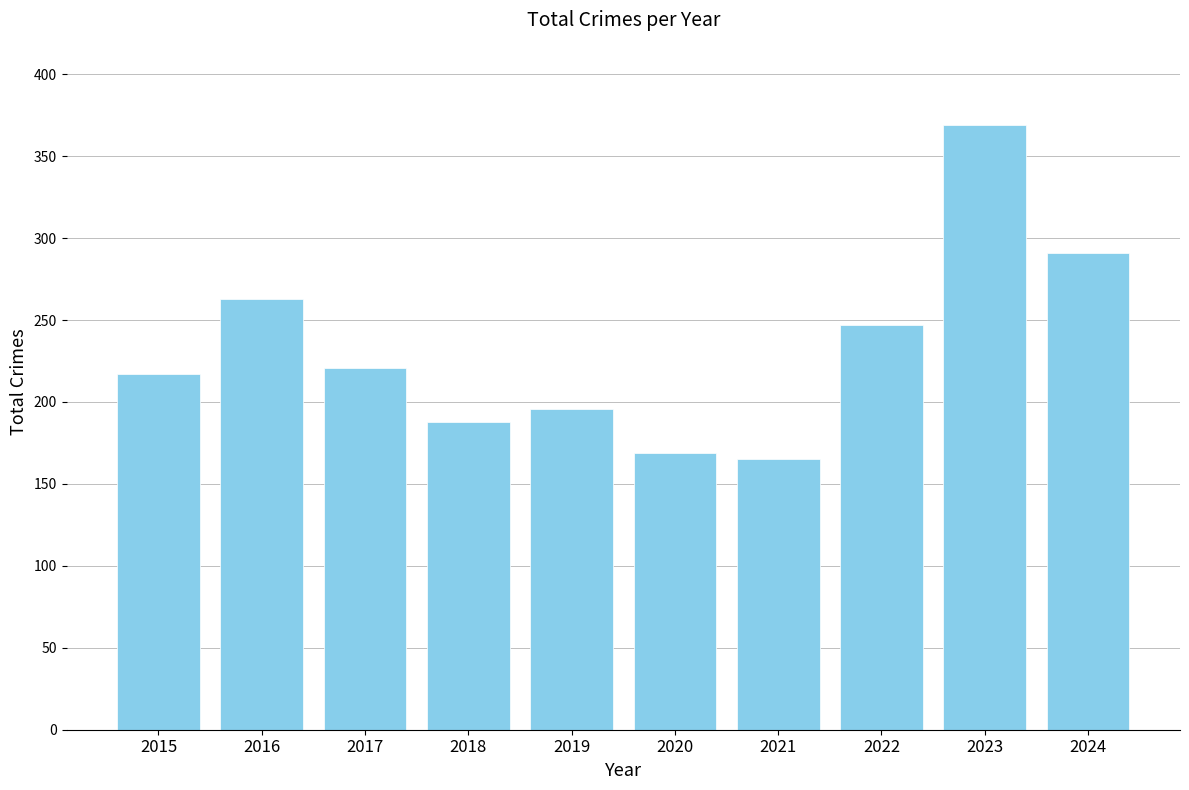

What is the average value?

233